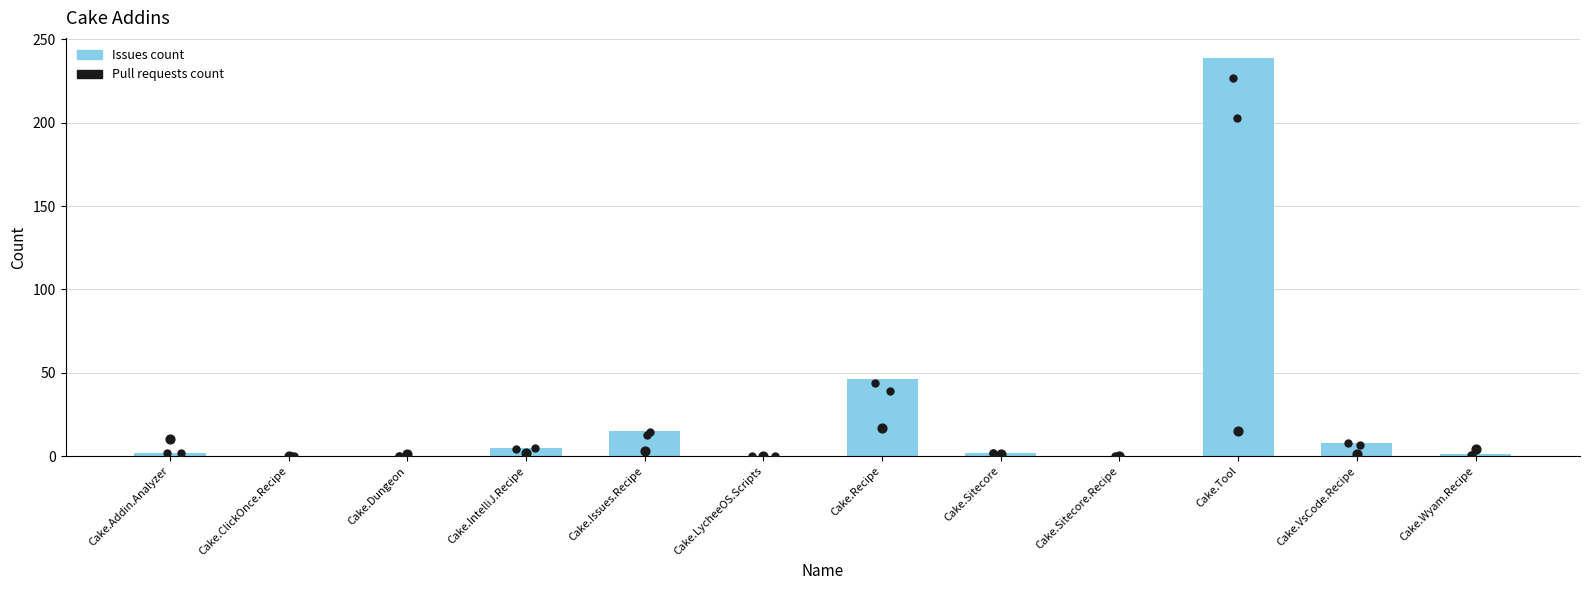

Which series reaches the minimum Y coordinate?

Issues count